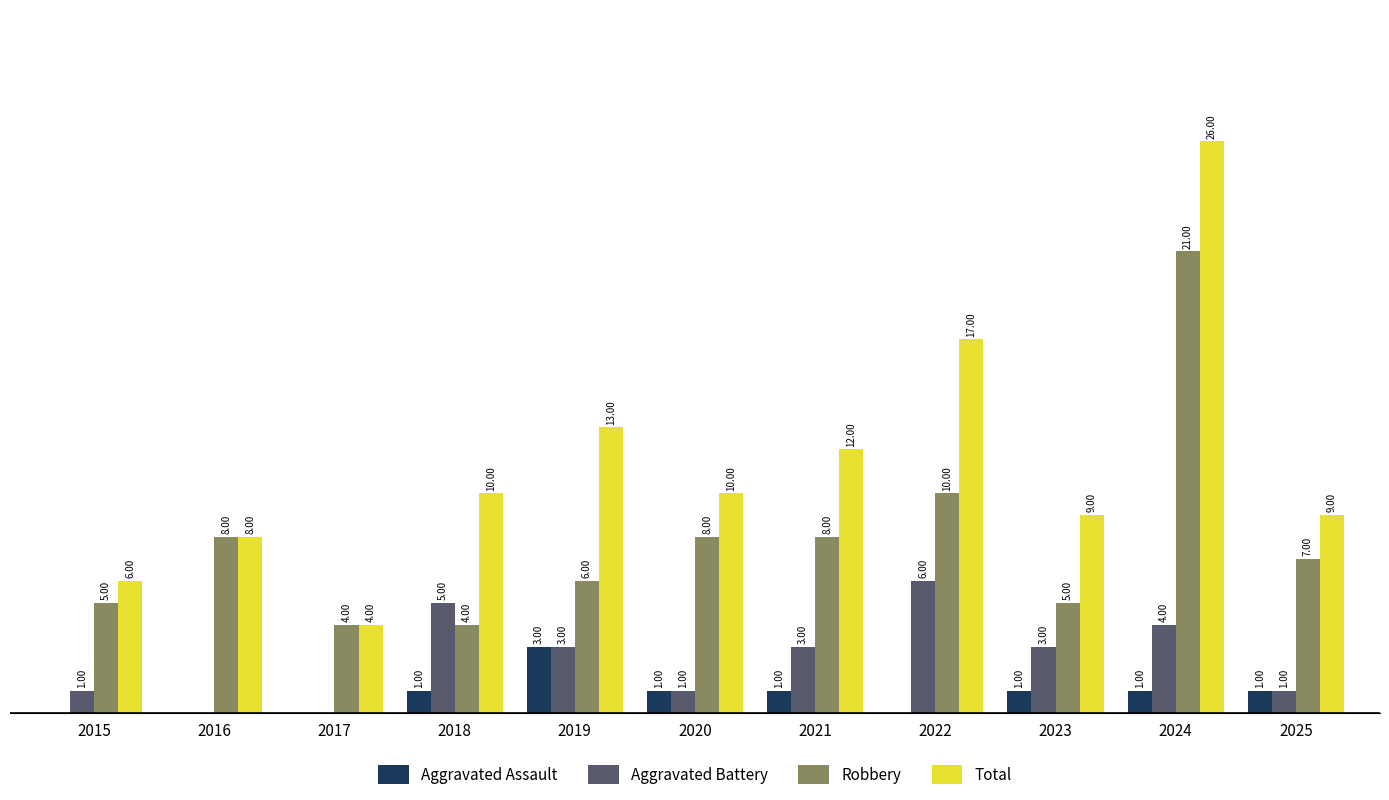

Which series has the largest total across all categories?

Total